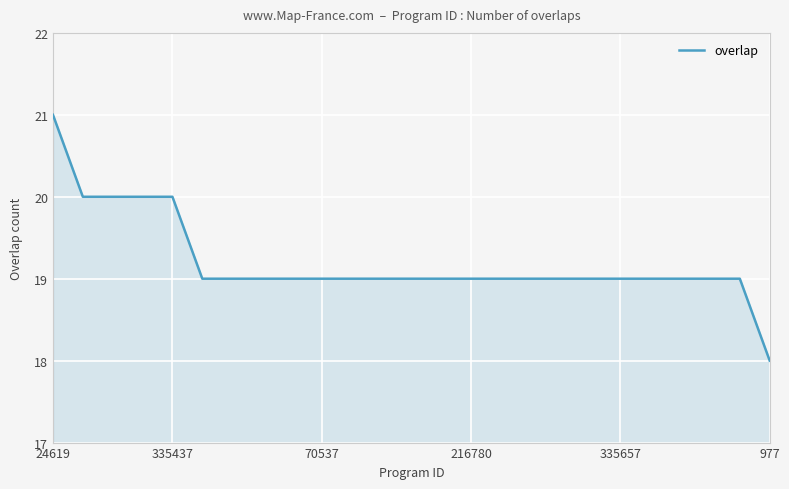

What is the difference between the maximum and minimum values?

3